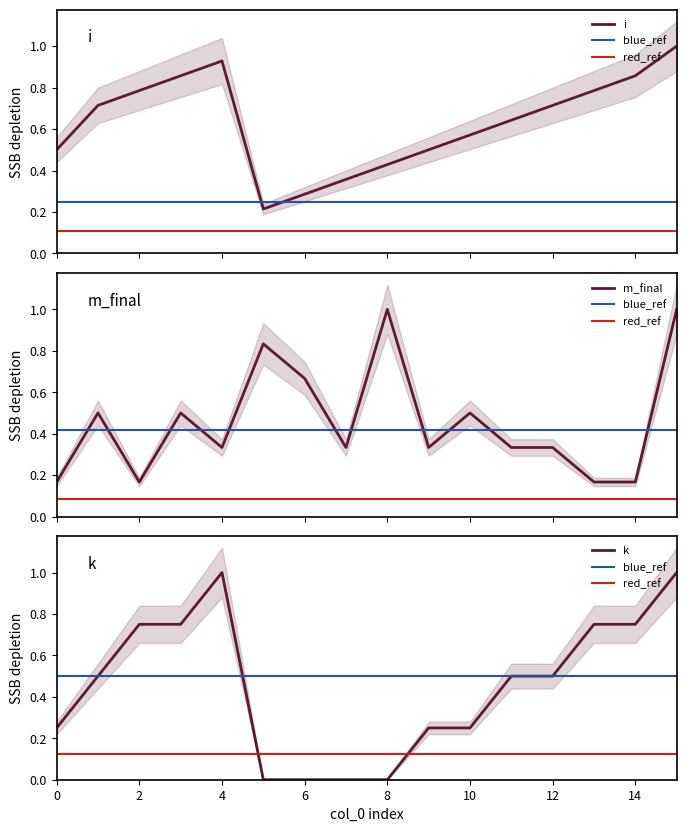

Is it true that k equals 0.1 at 0?

False